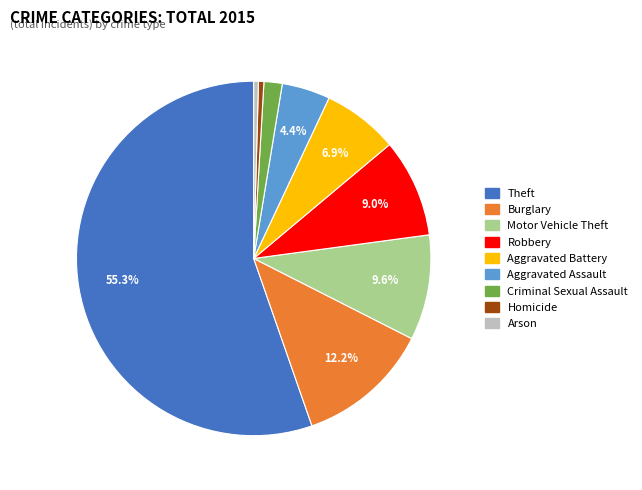

Count the number of slices in the pie.

9